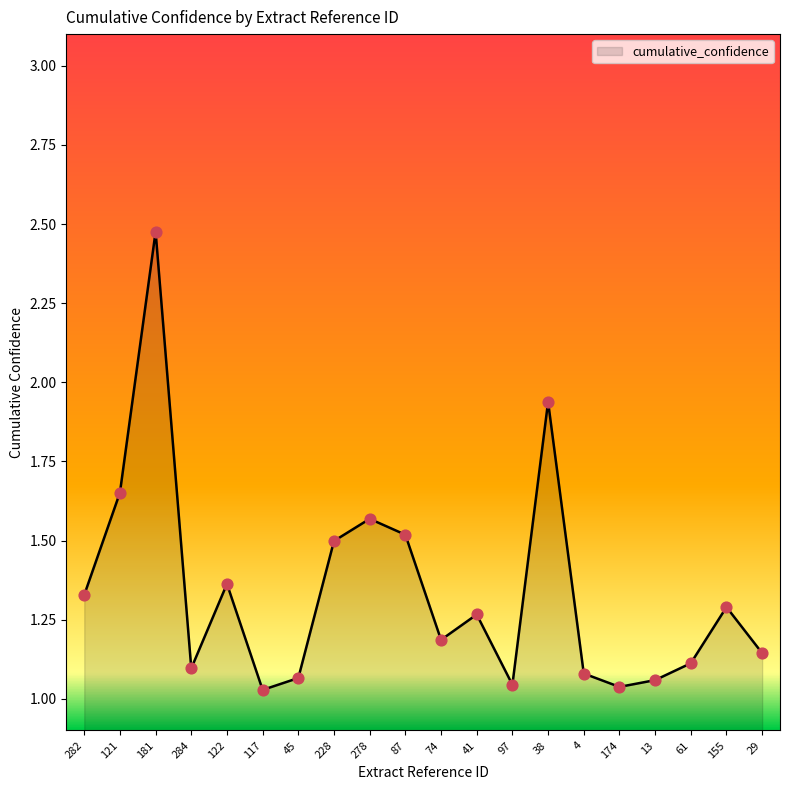

Which has a higher value, 284 or 278?

278